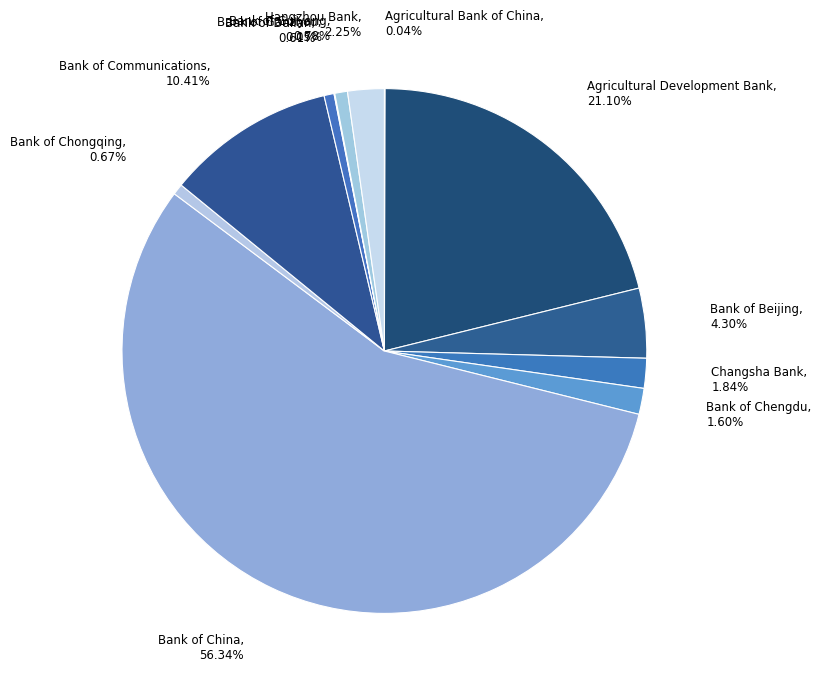

To the nearest percent, what portion does Hangzhou Bank represent?

2%